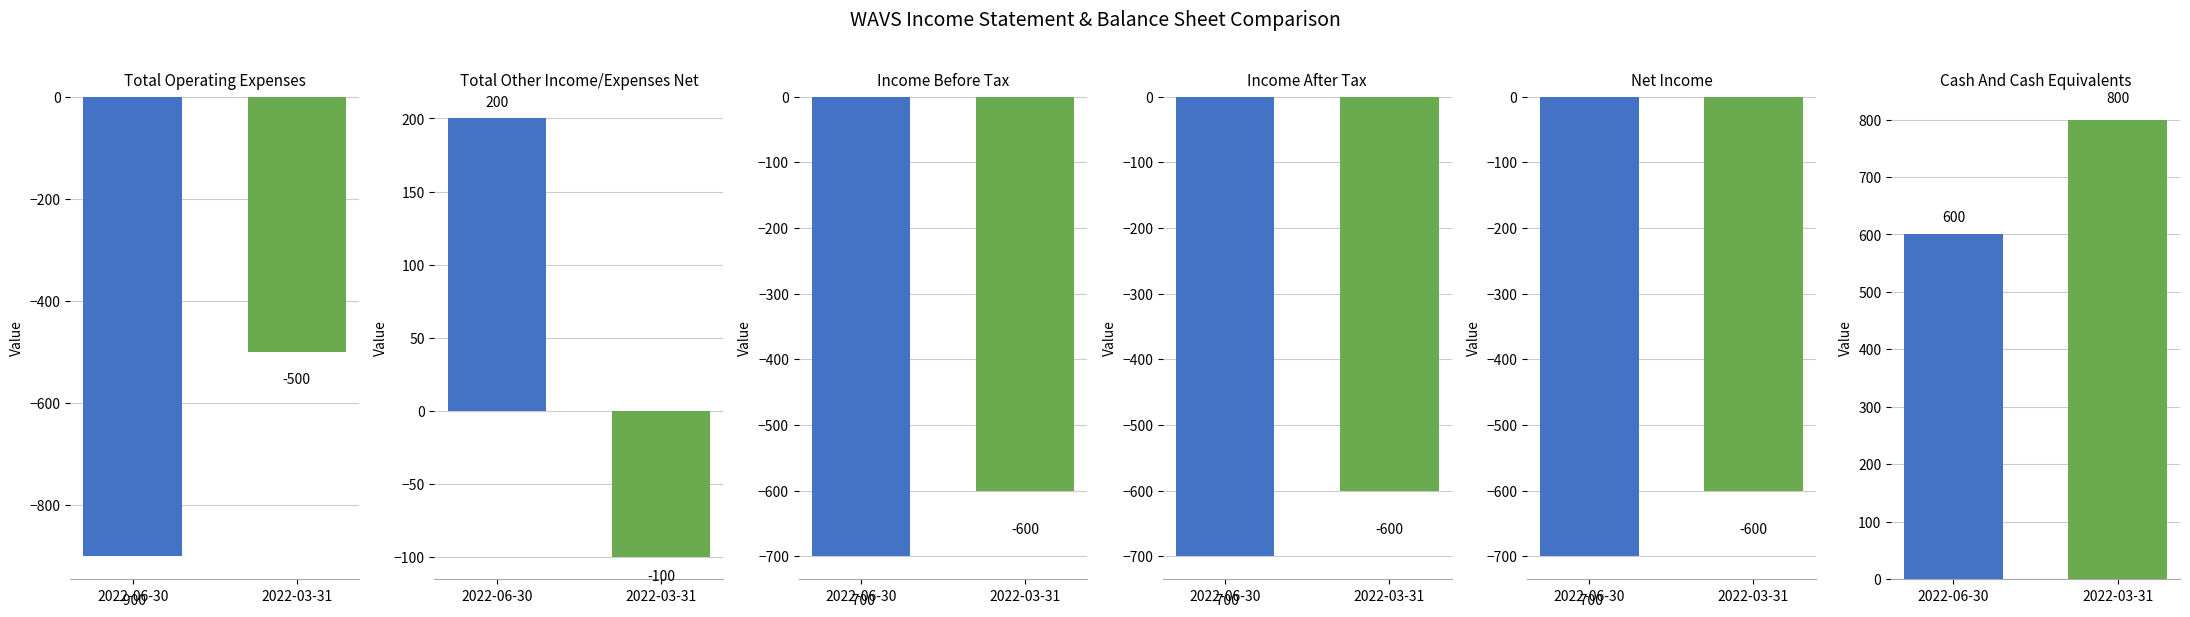

True or false: 2022-06-30 has a value of -400 at Net Income.

False